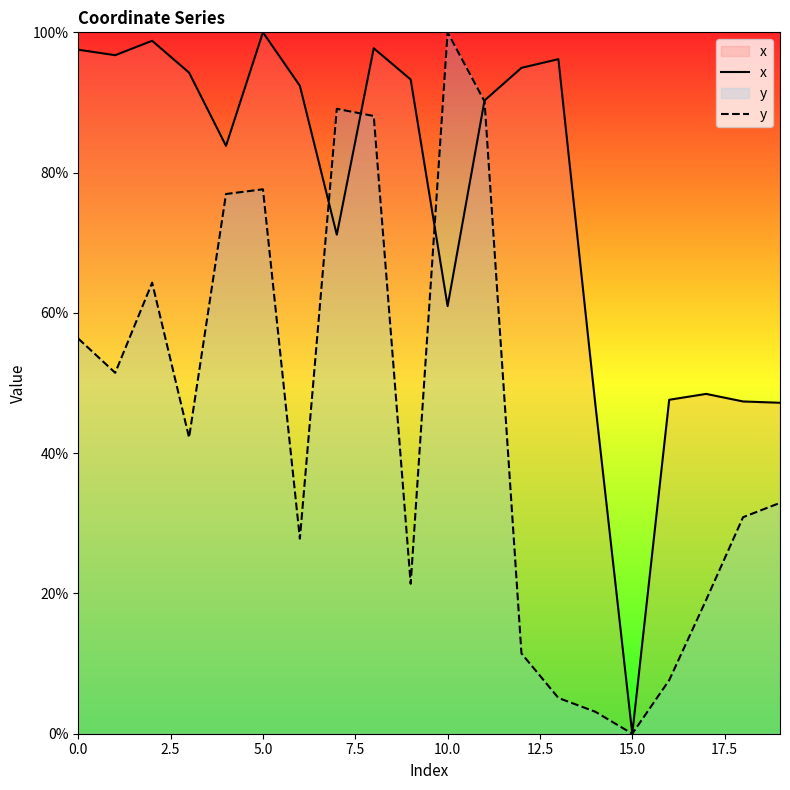

Reading left to right, extract all data points from this chart.

x: 97.5	96.7	98.8	94.3	83.8	100.0	92.4	71.1	97.7	93.3	61.0	90.3	94.9	96.2	47.0	0.0	47.6	48.4	47.4	47.2
y: 56.3	51.5	64.3	42.2	76.9	77.6	27.8	89.1	88.1	21.4	100.0	90.2	11.4	5.1	3.1	0.0	7.6	19.1	30.9	32.9